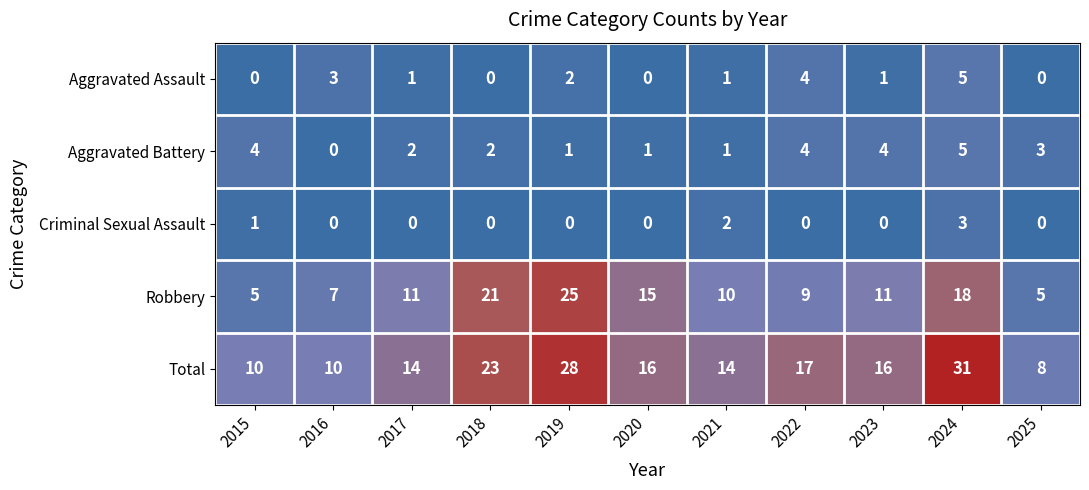

How many data points does each series have?

11